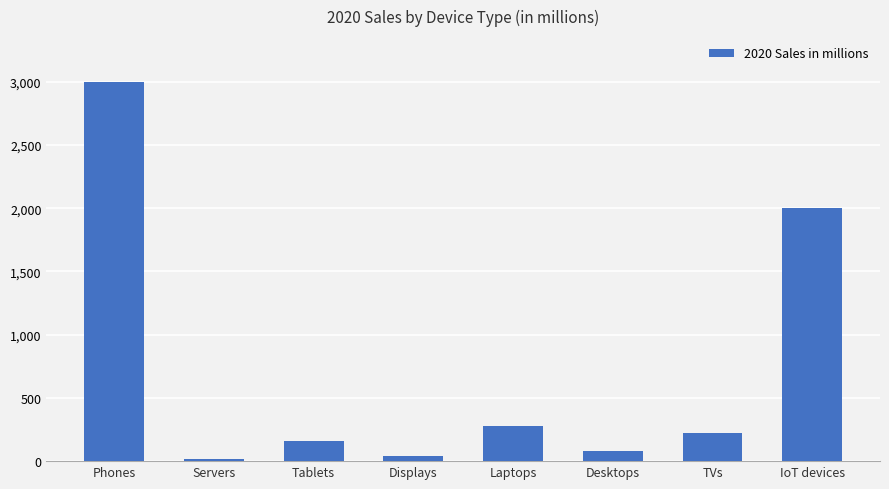

What is the change in value from Phones to Desktops?

-2920